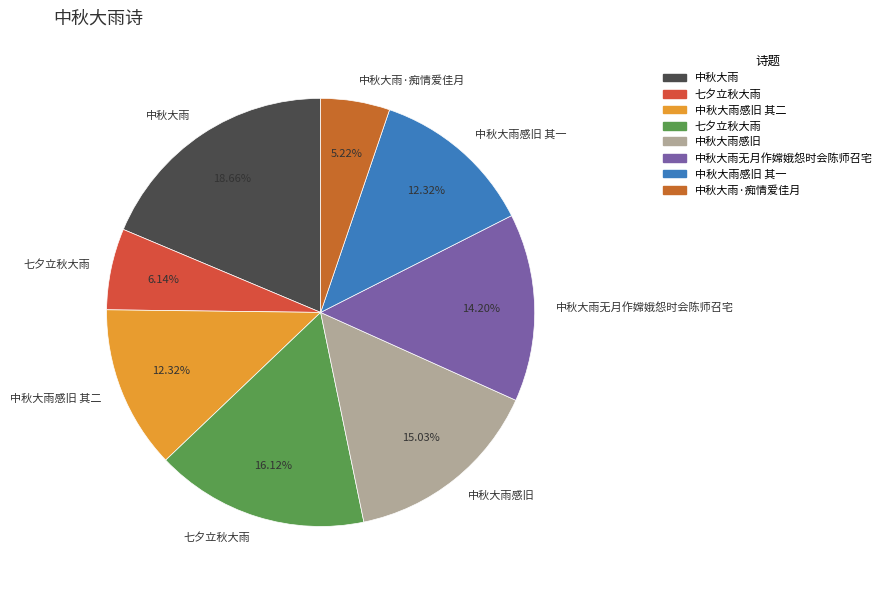

How many slices are in this pie chart?

8